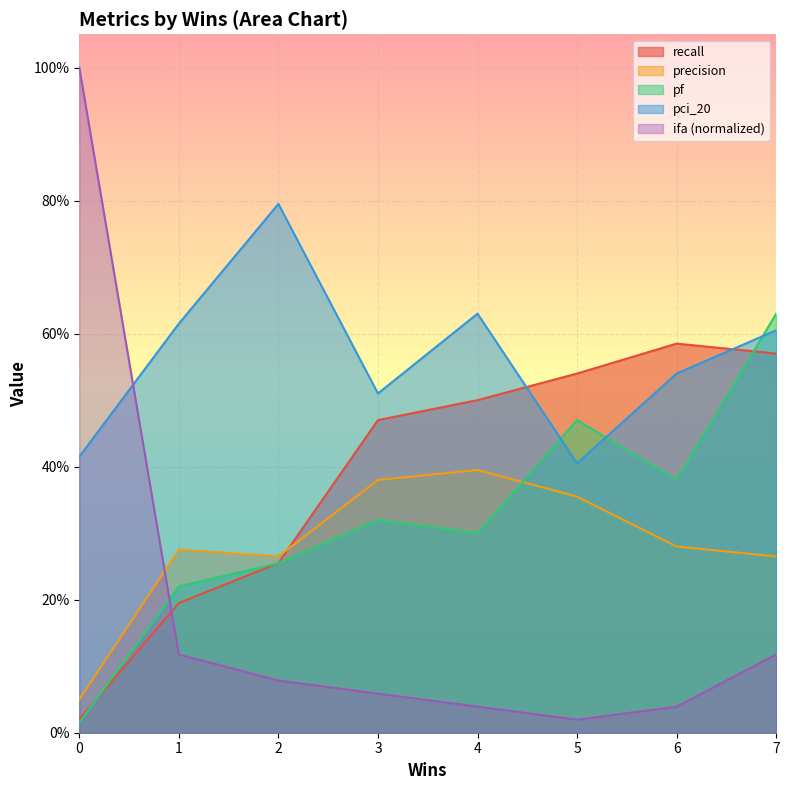

What is the difference between the second highest and minimum values in the recall series?

0.5